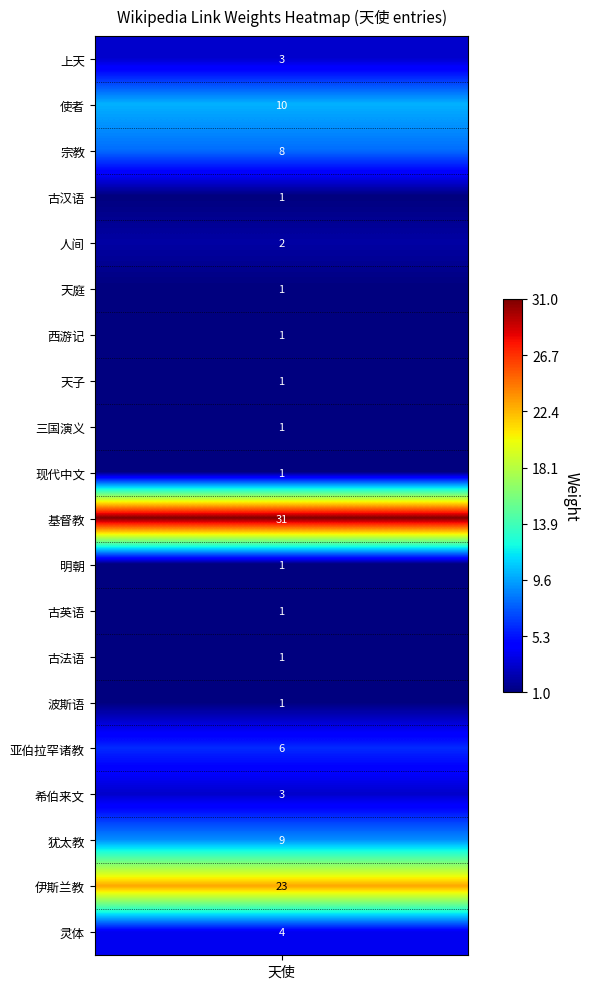

Reading right to left, extract all data points from this chart.

灵体=4	伊斯兰教=23	犹太教=9	希伯来文=3	亚伯拉罕诸教=6	波斯语=1	古法语=1	古英语=1	明朝=1	基督教=31	现代中文=1	三国演义=1	天子=1	西游记=1	天庭=1	人间=2	古汉语=1	宗教=8	使者=10	上天=3